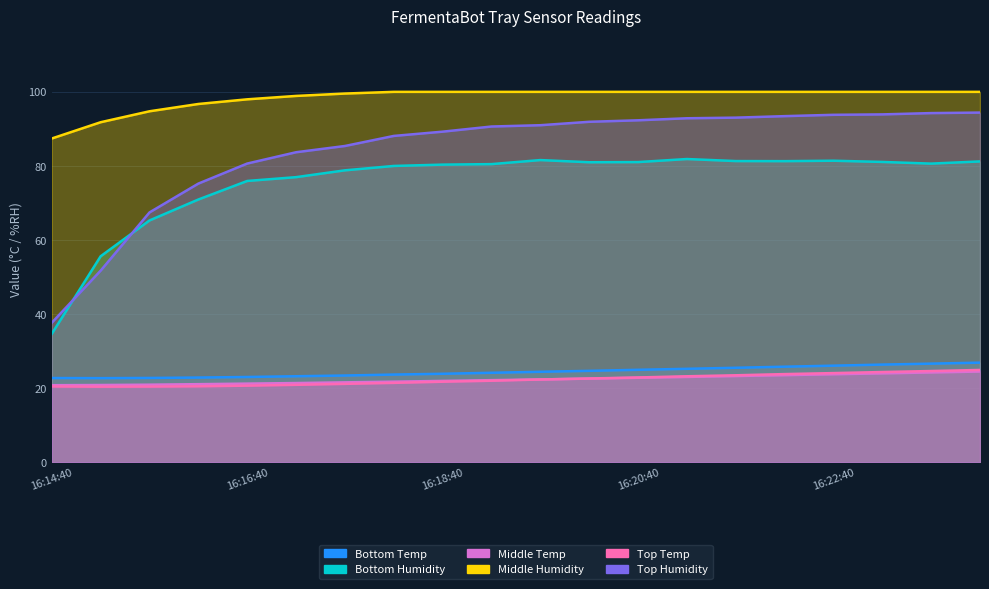

Is it true that Bottom Humidity equals 123.0 at 16:22:10?

False